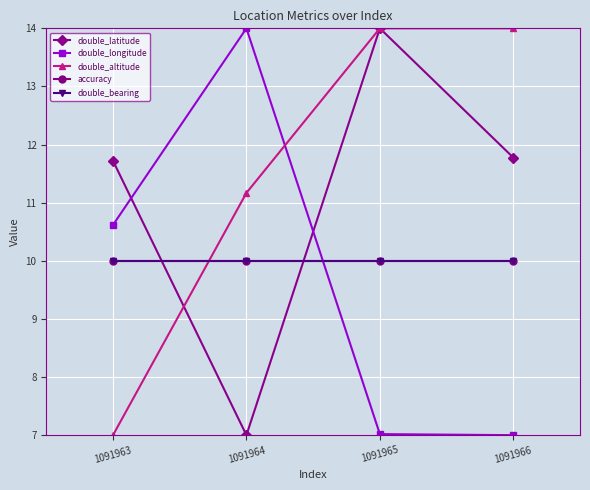

Is this an area chart (filled region under the line)?

No